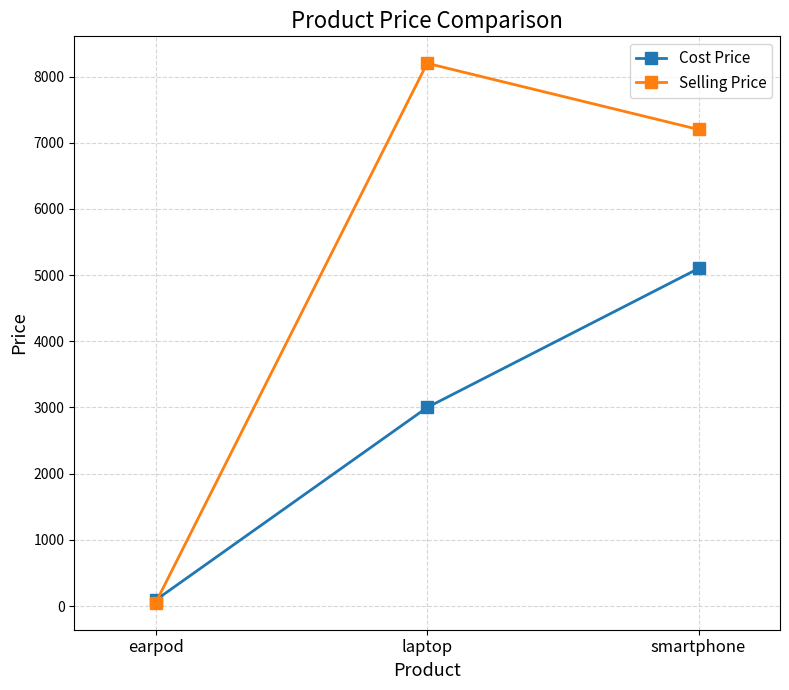

Count the Selling Price values in the range 50 to 8200.

3